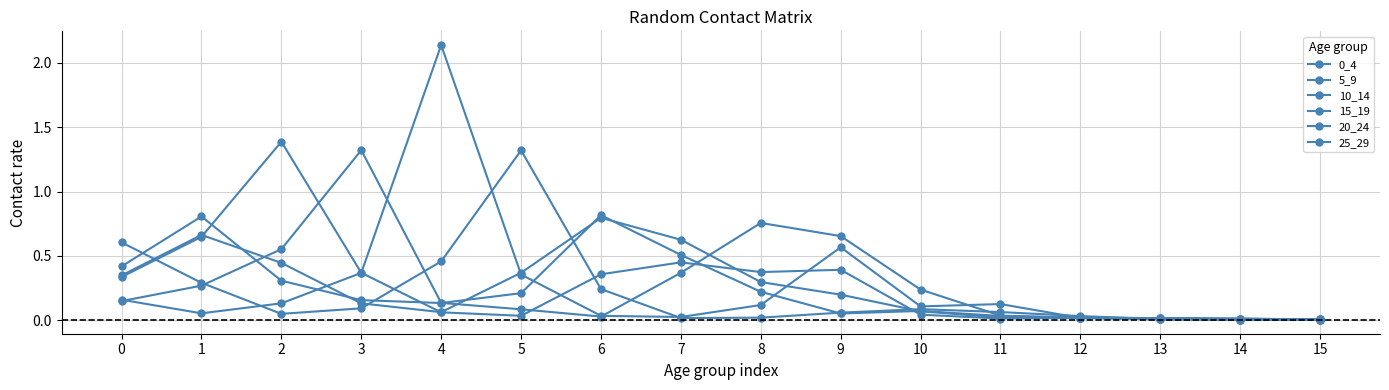

List the labels in order of 10_14 value, smallest first.

15, 14, 11, 13, 12, 5, 10, 4, 0, 6, 3, 8, 9, 7, 1, 2